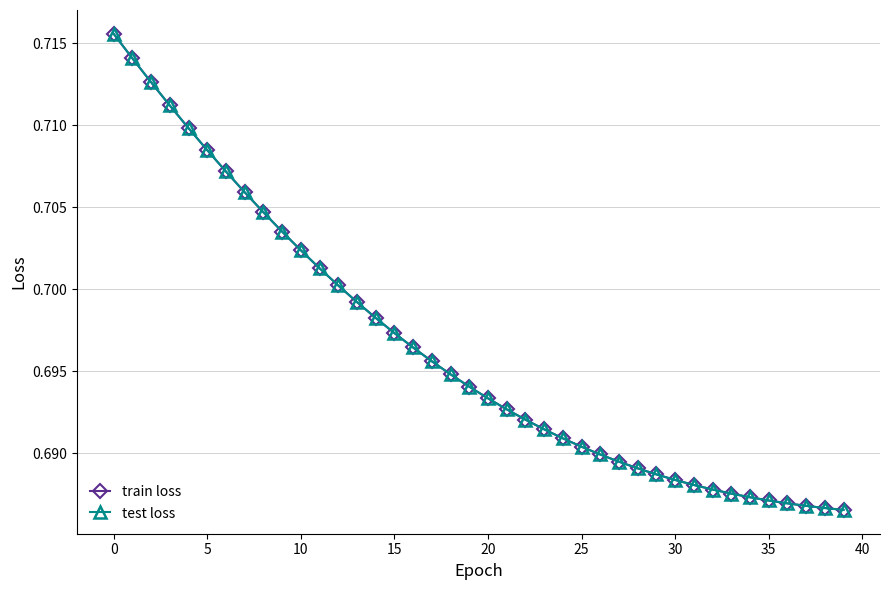

Does the chart have visible grid lines?

Yes